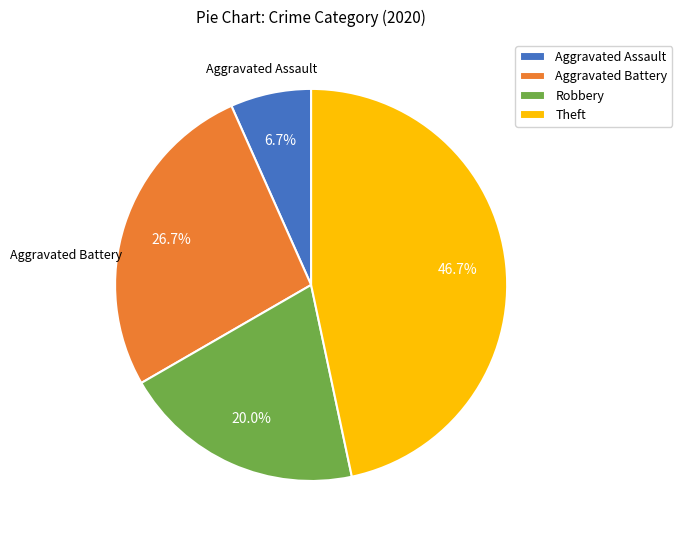

Is it true that Aggravated Battery is 34% of the pie?

False